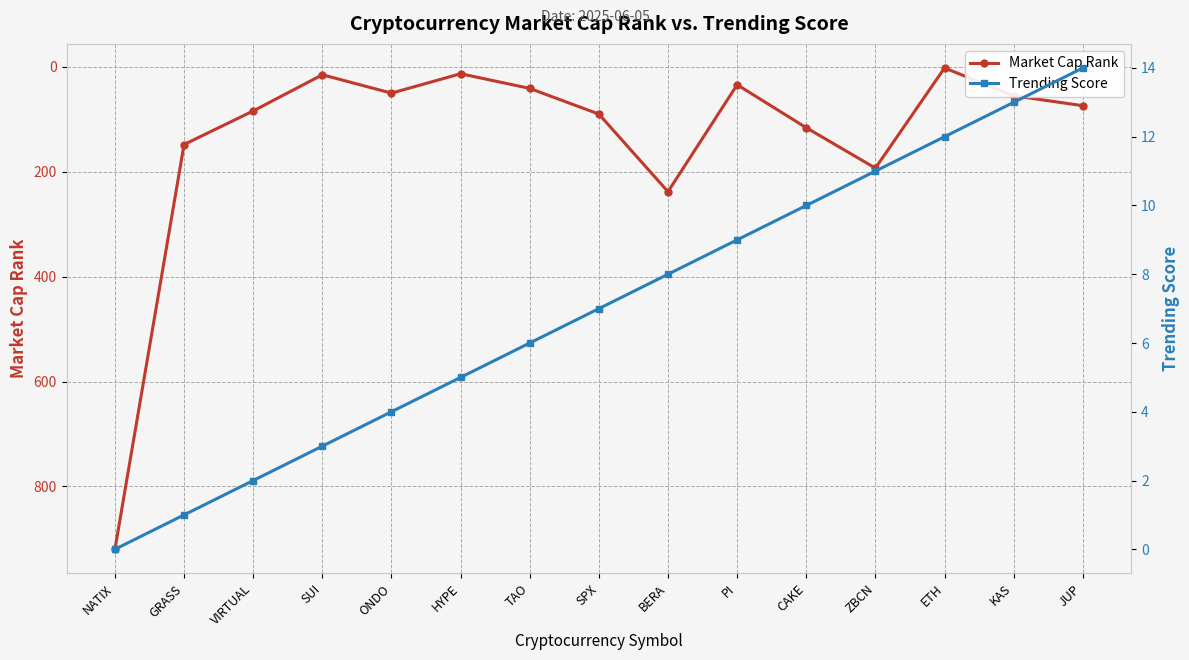

Rank the series at KAS from highest to lowest value.

Market Cap Rank, Trending Score